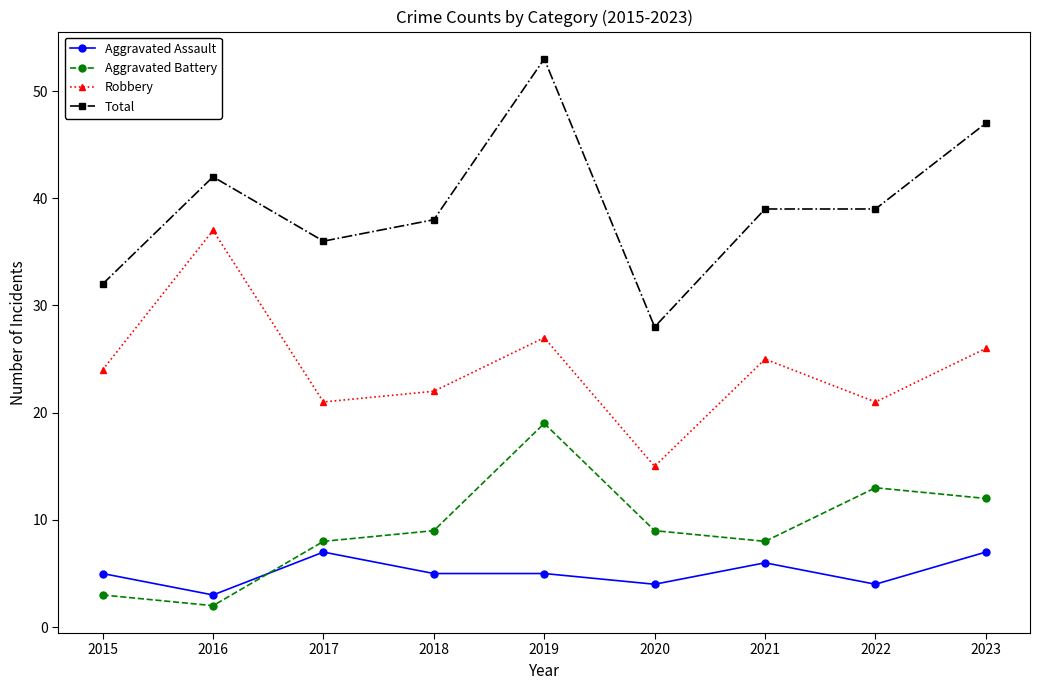

True or false: Aggravated Battery has a value of 13 at 2022.

True